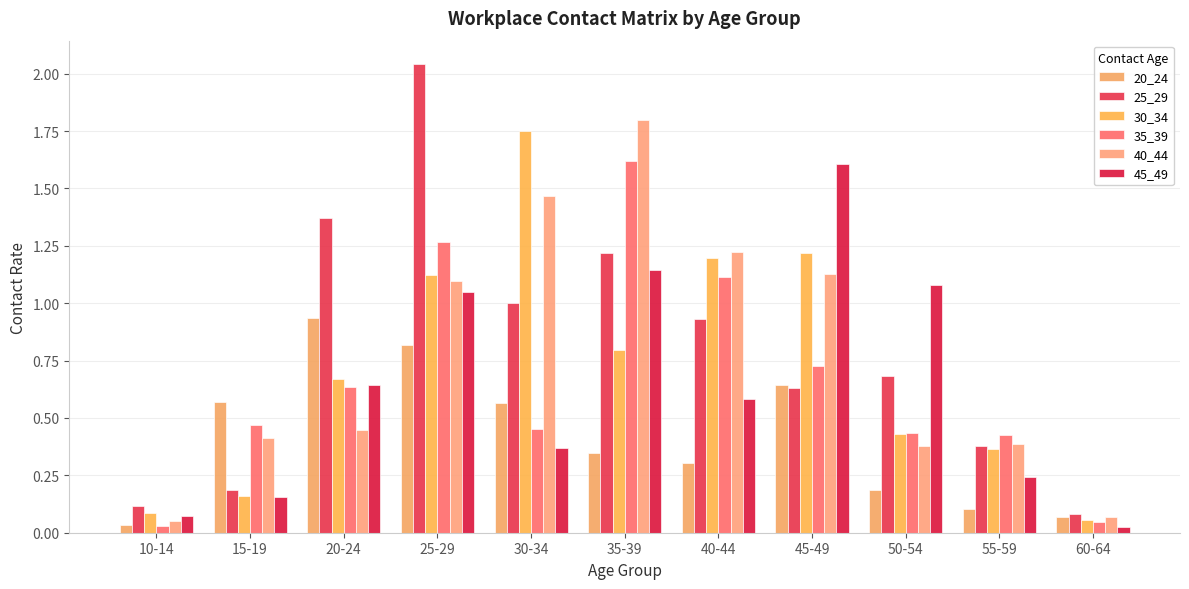

At which label does 20_24 reach its minimum?

10-14